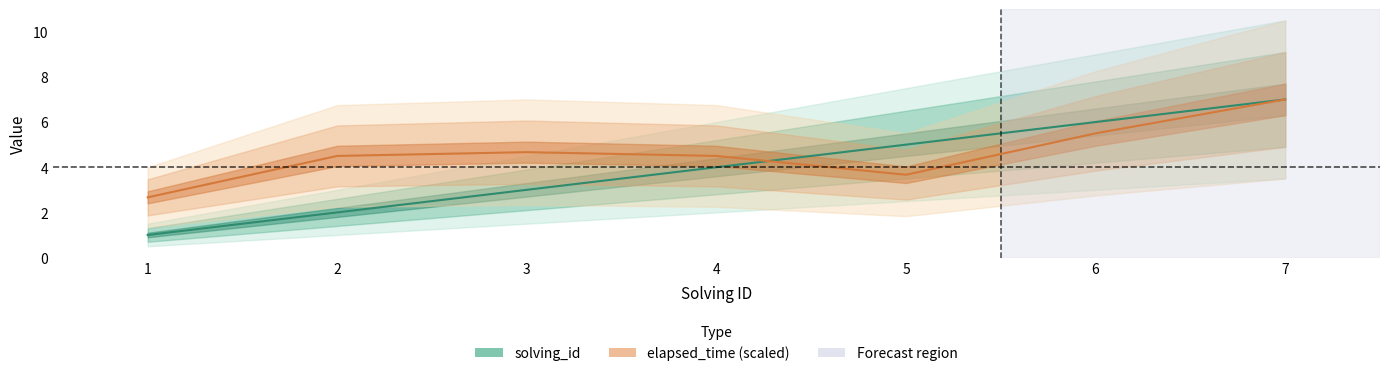

Reading left to right, list all the values displayed in this chart.

solving_id: 1=1.0	2=2.0	3=3.0	4=4.0	5=5.0	6=6.0	7=7.0
elapsed_time: 1=2.7	2=4.5	3=4.7	4=4.5	5=3.7	6=5.5	7=7.0